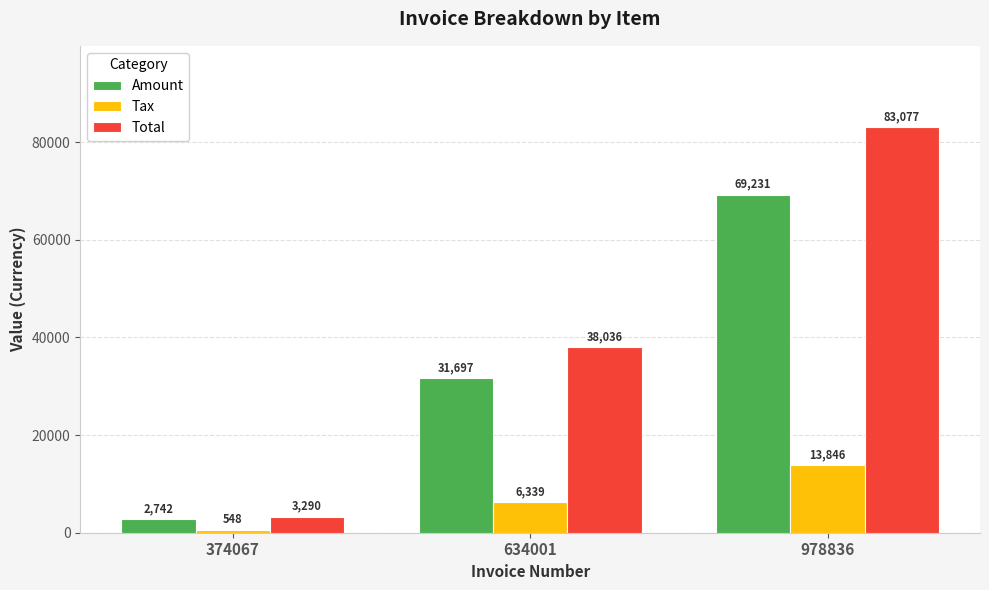

How many groups of bars are there?

3